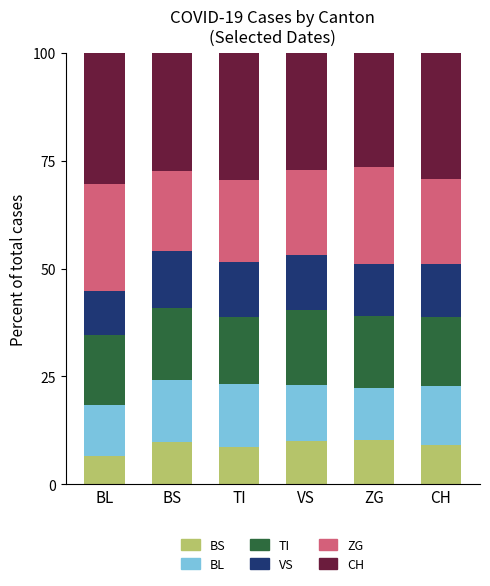

What is the minimum value for BS?

6.6